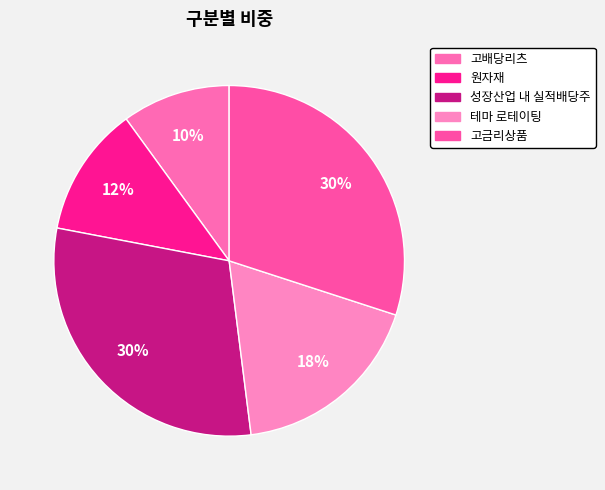

True or false: 원자재 accounts for 23% of the total.

False